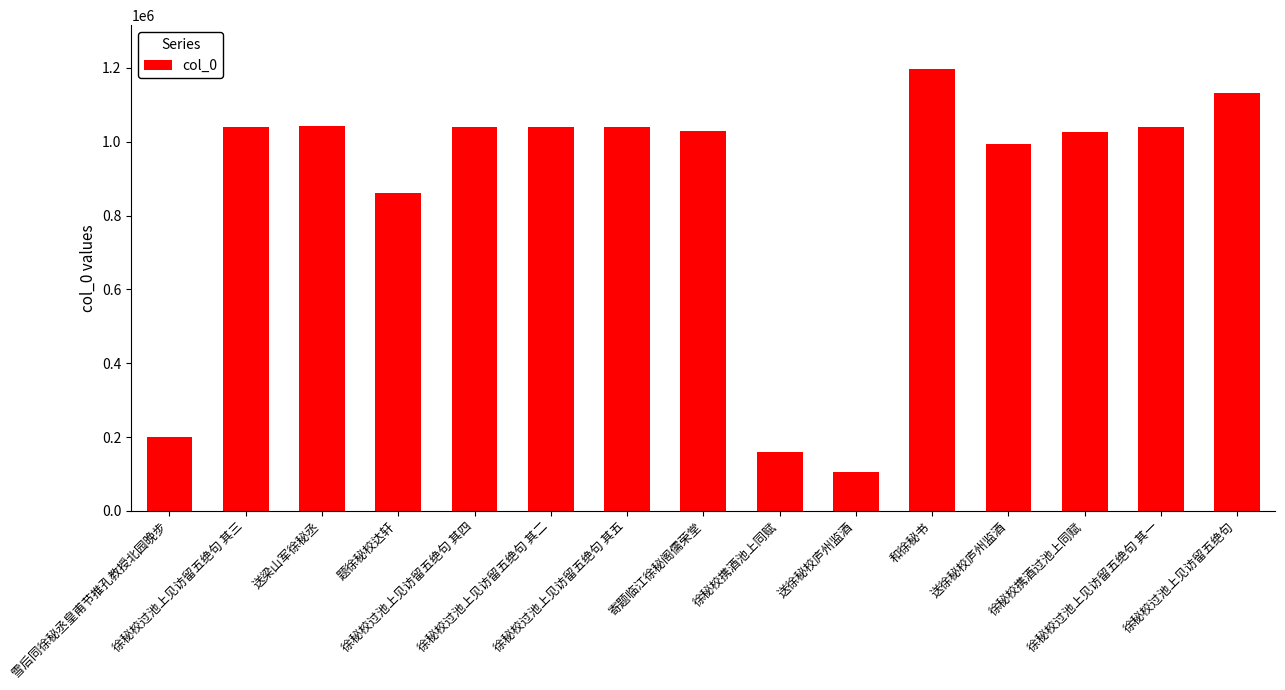

How many bars are there in total?

15